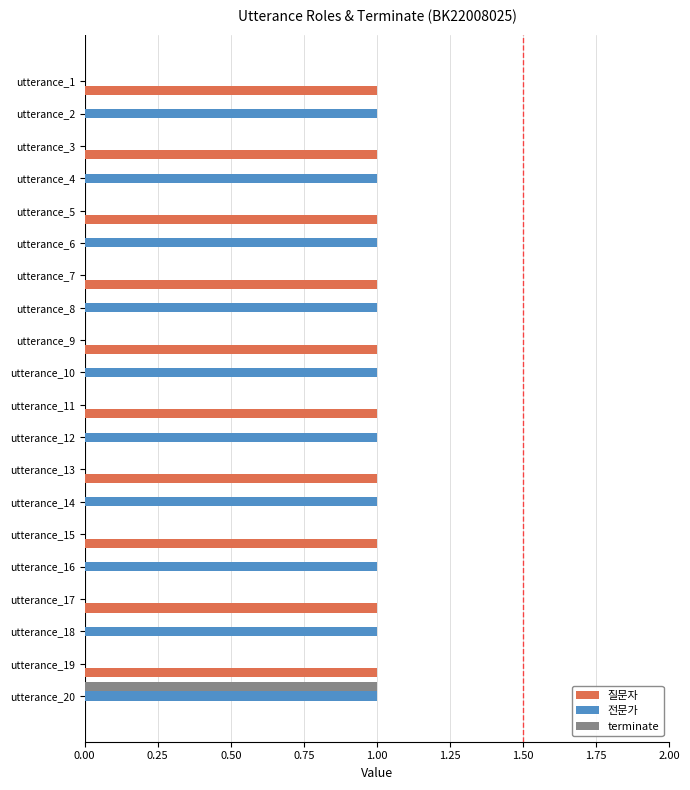

At which category is the sum across all series the highest?

utterance_20